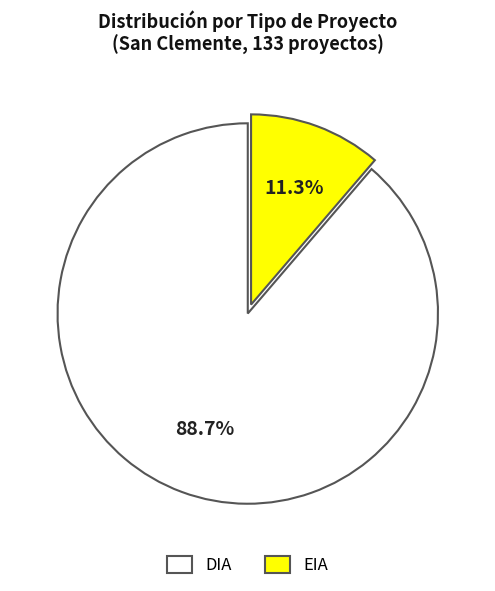

Which category accounts for the majority?

DIA